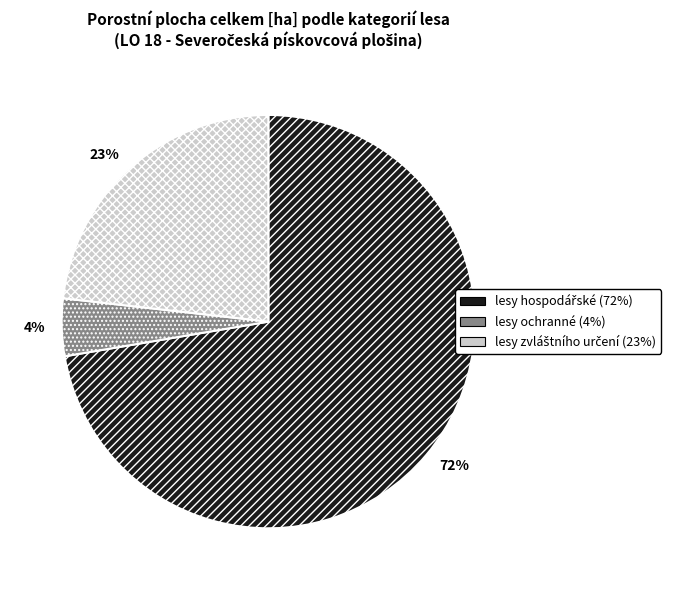

To the nearest percent, what is the average slice percentage?

33%